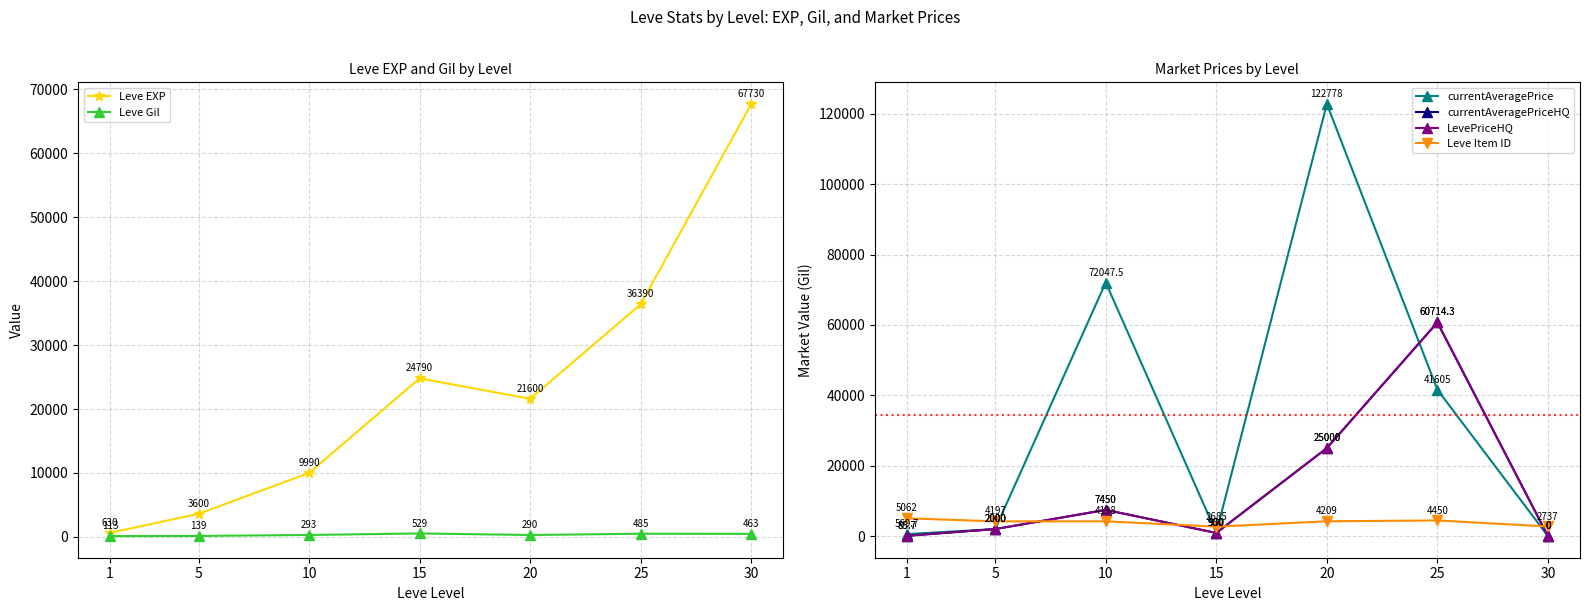

How many lines are shown in the chart?

6